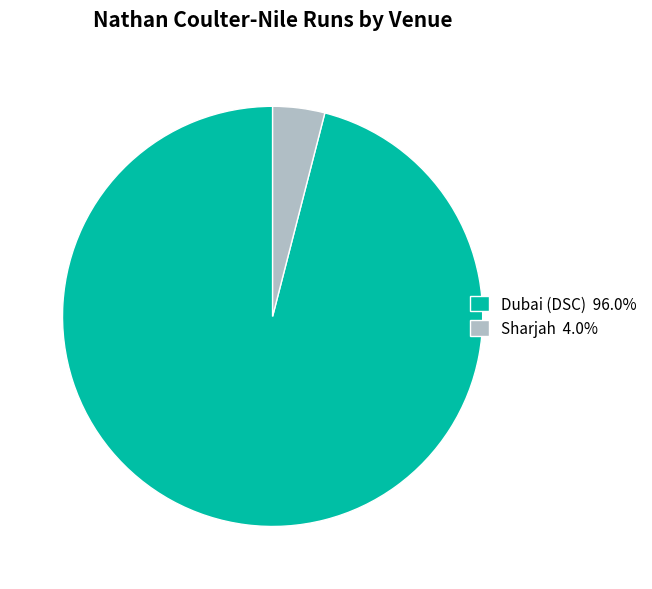

How many segments does this pie chart have?

2